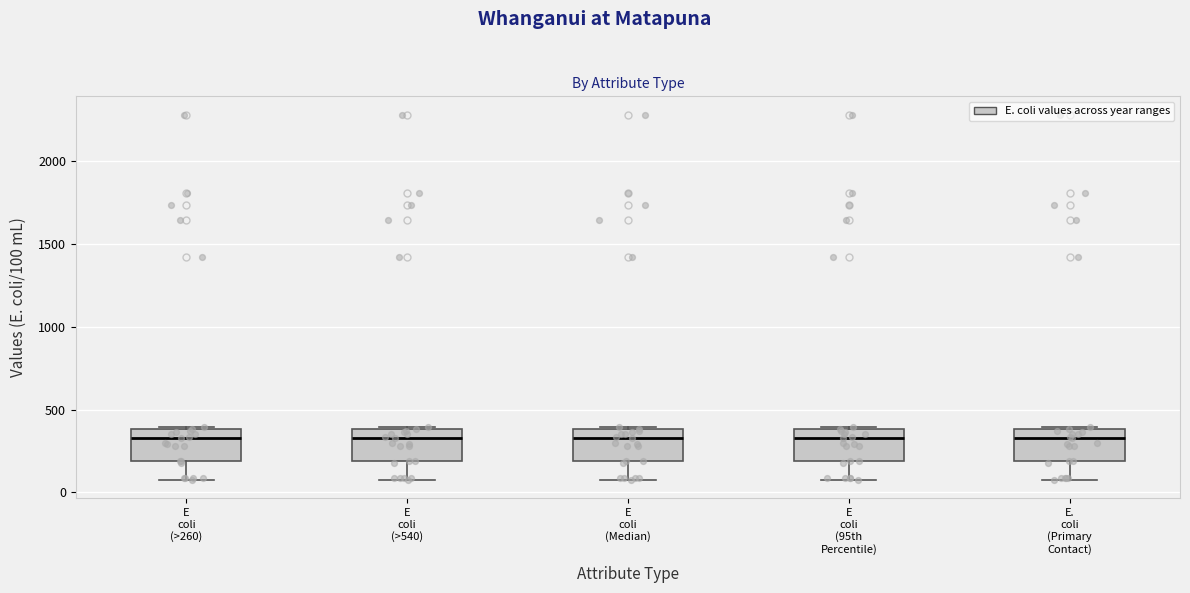

Where does the median line of the box for E coli (Median) sit on the y-axis? The values are not printed on the chart, so give them approximately, as read against the axis.

350